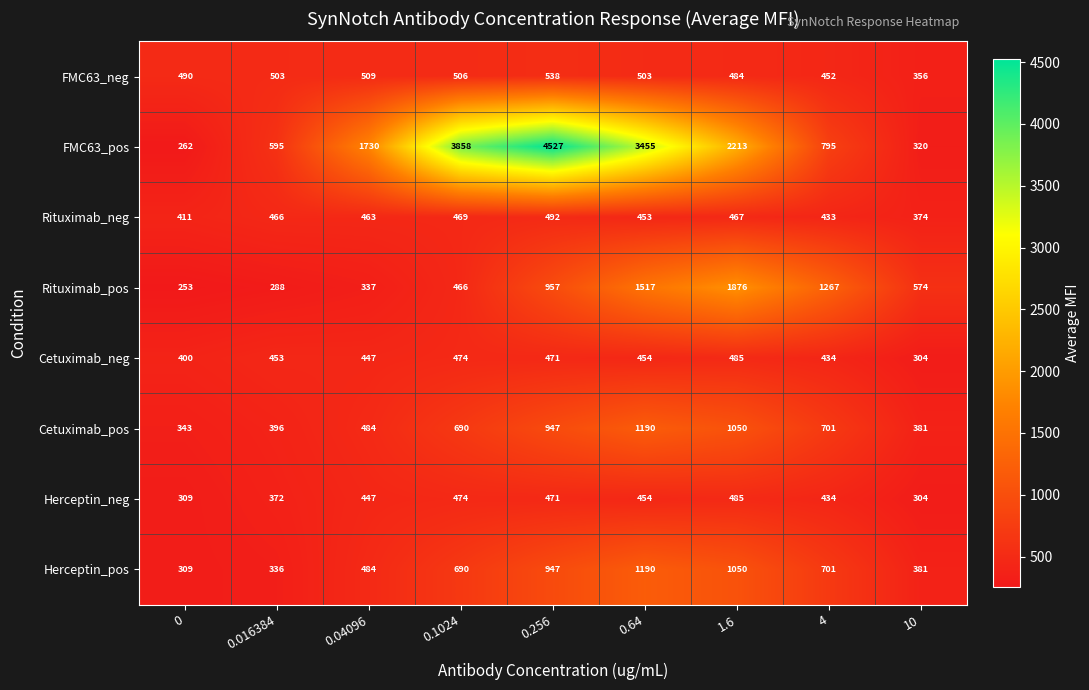

At which category is the sum across all series the highest?

0.256